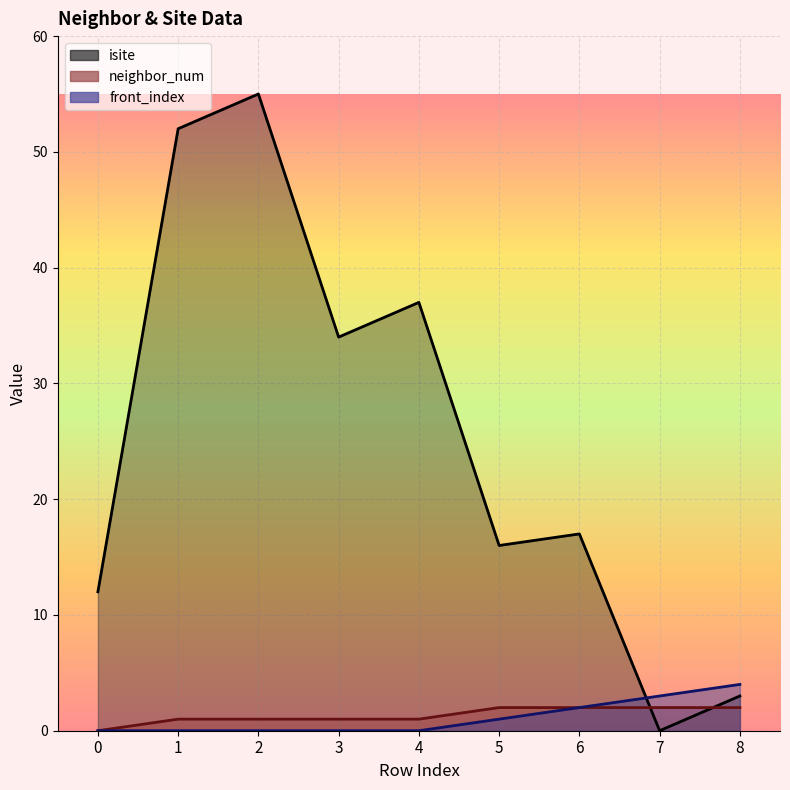

The isite series shows 16 at 5. True or false?

True